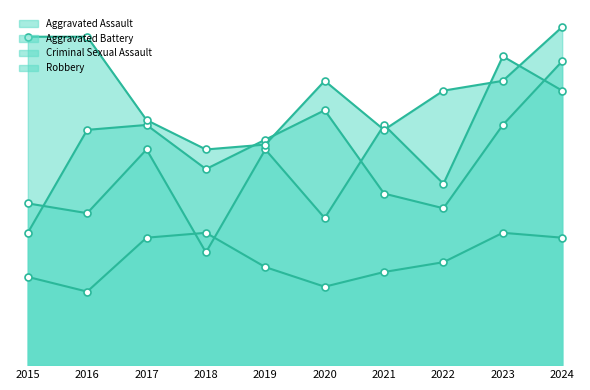

Reading left to right, extract all data points from this chart.

Aggravated Assault: 33	31	44	23	44	30	49	37	63	56
Aggravated Battery: 27	48	49	40	46	52	35	32	49	62
Criminal Sexual Assault: 18	15	26	27	20	16	19	21	27	26
Robbery: 67	67	50	44	45	58	48	56	58	69